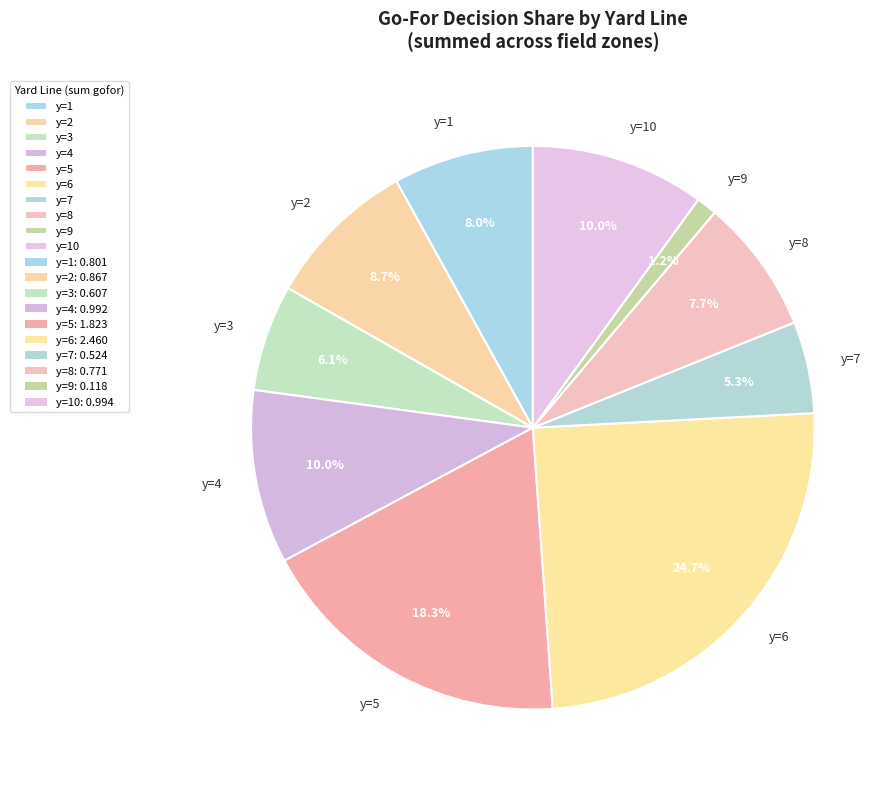

What is the ratio of the value at y=2 to the value at y=6?

0.4